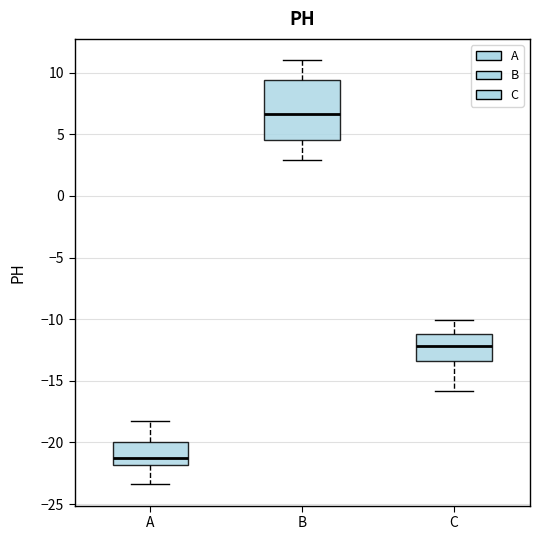

Reading left to right, read every box against the y-axis: the position of its median line, the range the box covers, and the ends of its whiskers. The values are not printed on the chart, so give them approximately, as read against the axis.

A: median -21.0, box -22.0 to -20.0, whiskers -23.5 to -18.0
B: median 6.5, box 4.5 to 9.5, whiskers 3.0 to 11.0
C: median -12.0, box -13.5 to -11.0, whiskers -16.0 to -10.0